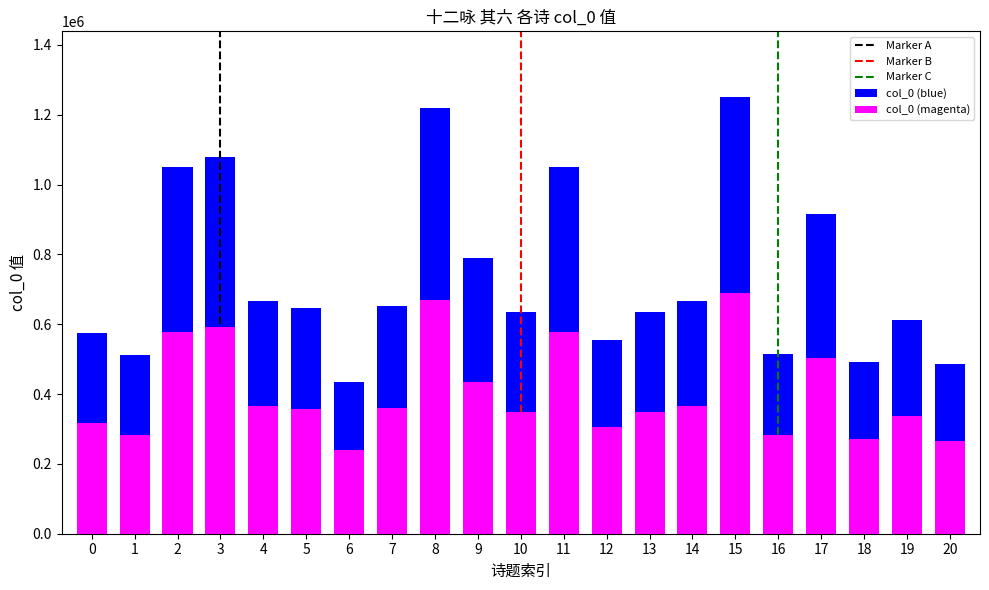

Reading right to left, list all the values displayed in this chart.

484656	612601	491740	915671	513781	1251027	666473	635559	554516	1049294	636347	788176	1219430	652856	435556	647437	665066	1078391	1048921	513191	574810